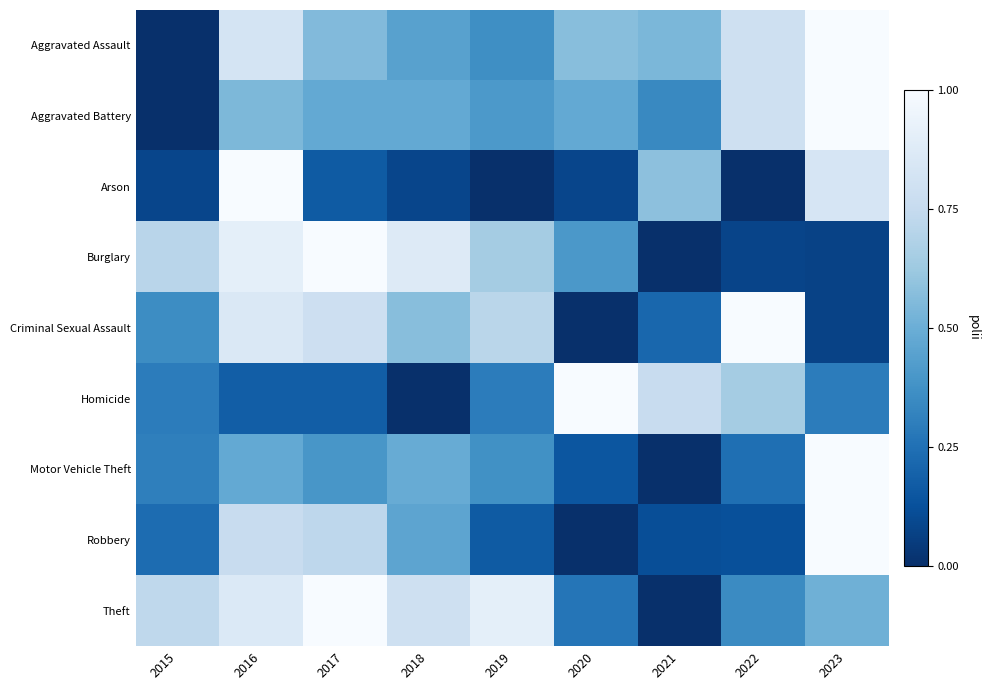

What is the total value across all series at 2023?

5.8